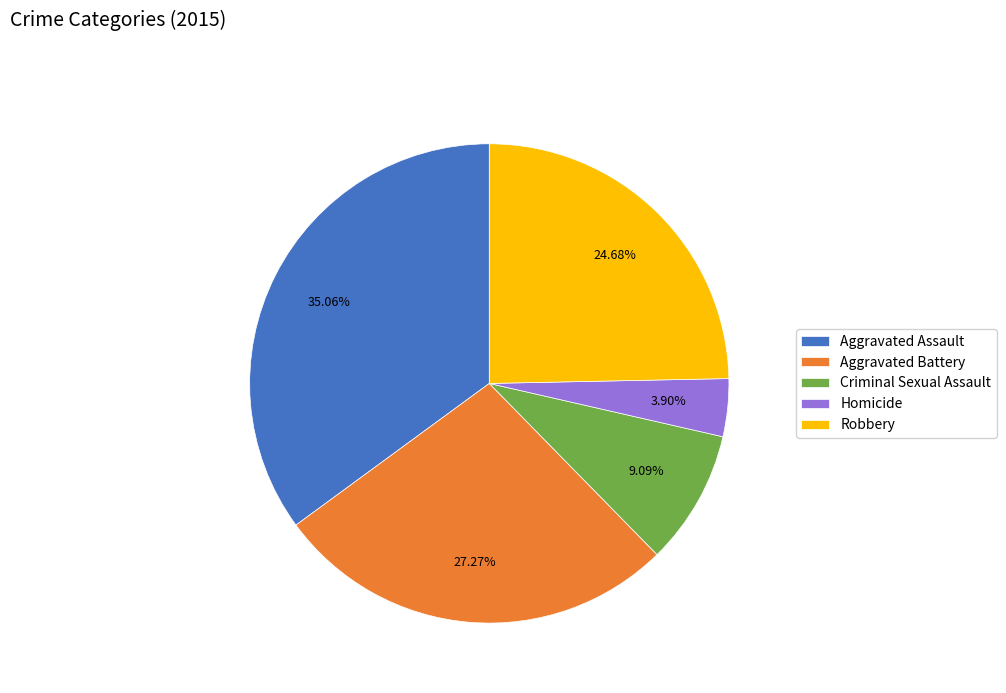

To the nearest percent, what is the combined percentage of Aggravated Battery and Homicide?

31%